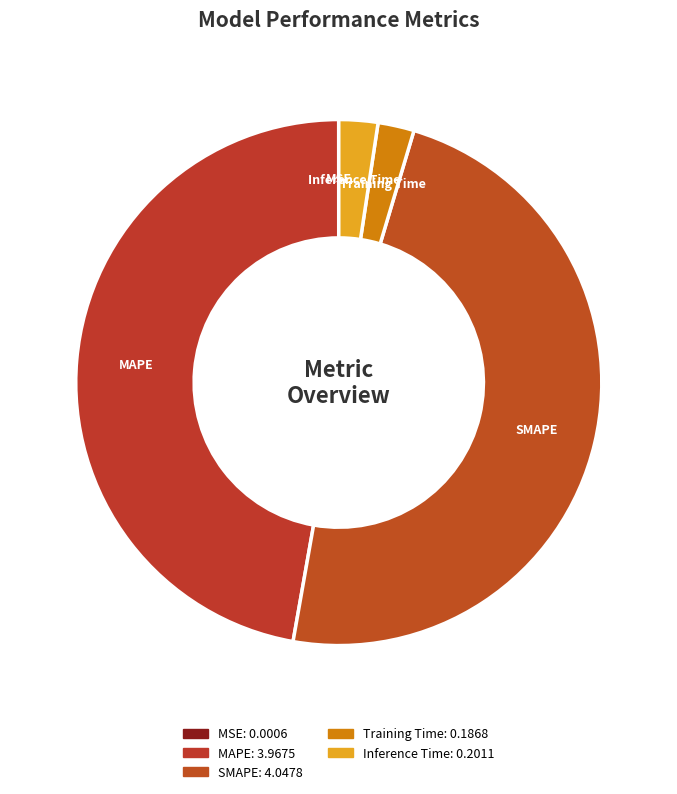

Rank the categories by value from highest to lowest.

SMAPE, MAPE, Inference Time, Training Time, MSE